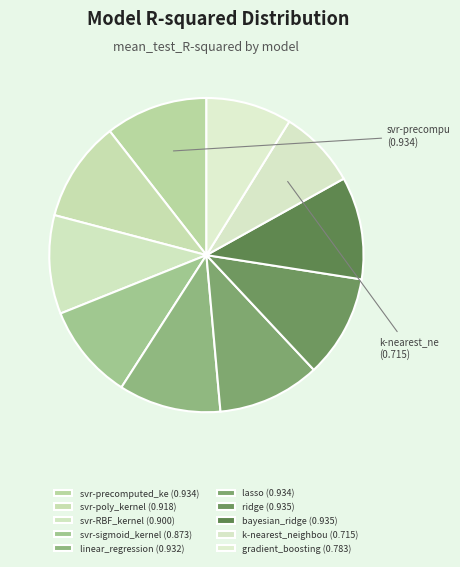

Does any single category account for the majority?

No